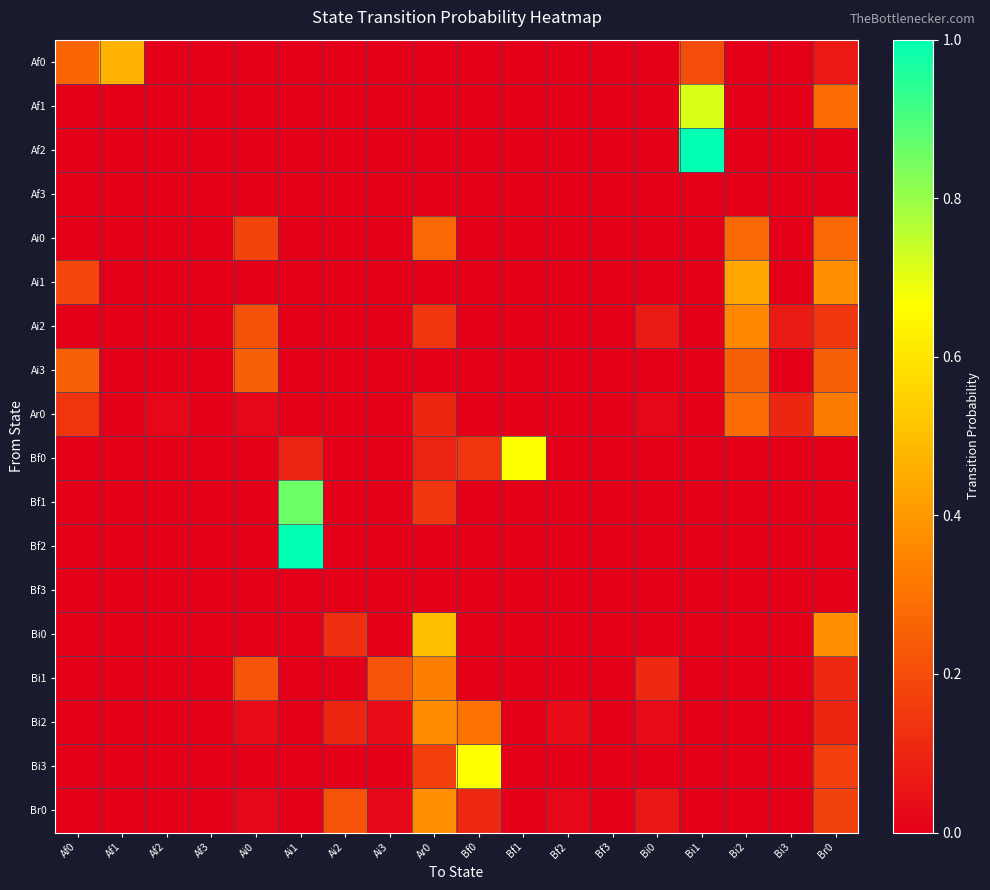

Reading left to right, extract all data points from this chart.

Af0: Af0=0.3	Af1=0.5	Af2=0.0	Af3=0.0	Ai0=0.0	Ai1=0.0	Ai2=0.0	Ai3=0.0	Ar0=0.0	Bf0=0.0	Bf1=0.0	Bf2=0.0	Bf3=0.0	Bi0=0.0	Bi1=0.2	Bi2=0.0	Bi3=0.0	Br0=0.1
Af1: Af0=0.0	Af1=0.0	Af2=0.0	Af3=0.0	Ai0=0.0	Ai1=0.0	Ai2=0.0	Ai3=0.0	Ar0=0.0	Bf0=0.0	Bf1=0.0	Bf2=0.0	Bf3=0.0	Bi0=0.0	Bi1=0.7	Bi2=0.0	Bi3=0.0	Br0=0.3
Af2: Af0=0.0	Af1=0.0	Af2=0.0	Af3=0.0	Ai0=0.0	Ai1=0.0	Ai2=0.0	Ai3=0.0	Ar0=0.0	Bf0=0.0	Bf1=0.0	Bf2=0.0	Bf3=0.0	Bi0=0.0	Bi1=1.0	Bi2=0.0	Bi3=0.0	Br0=0.0
Af3: Af0=0.0	Af1=0.0	Af2=0.0	Af3=0.0	Ai0=0.0	Ai1=0.0	Ai2=0.0	Ai3=0.0	Ar0=0.0	Bf0=0.0	Bf1=0.0	Bf2=0.0	Bf3=0.0	Bi0=0.0	Bi1=0.0	Bi2=0.0	Bi3=0.0	Br0=0.0
Ai0: Af0=0.0	Af1=0.0	Af2=0.0	Af3=0.0	Ai0=0.2	Ai1=0.0	Ai2=0.0	Ai3=0.0	Ar0=0.3	Bf0=0.0	Bf1=0.0	Bf2=0.0	Bf3=0.0	Bi0=0.0	Bi1=0.0	Bi2=0.3	Bi3=0.0	Br0=0.3
Ai1: Af0=0.2	Af1=0.0	Af2=0.0	Af3=0.0	Ai0=0.0	Ai1=0.0	Ai2=0.0	Ai3=0.0	Ar0=0.0	Bf0=0.0	Bf1=0.0	Bf2=0.0	Bf3=0.0	Bi0=0.0	Bi1=0.0	Bi2=0.4	Bi3=0.0	Br0=0.4
Ai2: Af0=0.0	Af1=0.0	Af2=0.0	Af3=0.0	Ai0=0.2	Ai1=0.0	Ai2=0.0	Ai3=0.0	Ar0=0.1	Bf0=0.0	Bf1=0.0	Bf2=0.0	Bf3=0.0	Bi0=0.1	Bi1=0.0	Bi2=0.4	Bi3=0.1	Br0=0.1
Ai3: Af0=0.2	Af1=0.0	Af2=0.0	Af3=0.0	Ai0=0.2	Ai1=0.0	Ai2=0.0	Ai3=0.0	Ar0=0.0	Bf0=0.0	Bf1=0.0	Bf2=0.0	Bf3=0.0	Bi0=0.0	Bi1=0.0	Bi2=0.2	Bi3=0.0	Br0=0.2
Ar0: Af0=0.1	Af1=0.0	Af2=0.0	Af3=0.0	Ai0=0.0	Ai1=0.0	Ai2=0.0	Ai3=0.0	Ar0=0.1	Bf0=0.0	Bf1=0.0	Bf2=0.0	Bf3=0.0	Bi0=0.0	Bi1=0.0	Bi2=0.3	Bi3=0.1	Br0=0.3
Bf0: Af0=0.0	Af1=0.0	Af2=0.0	Af3=0.0	Ai0=0.0	Ai1=0.1	Ai2=0.0	Ai3=0.0	Ar0=0.1	Bf0=0.1	Bf1=0.7	Bf2=0.0	Bf3=0.0	Bi0=0.0	Bi1=0.0	Bi2=0.0	Bi3=0.0	Br0=0.0
Bf1: Af0=0.0	Af1=0.0	Af2=0.0	Af3=0.0	Ai0=0.0	Ai1=0.9	Ai2=0.0	Ai3=0.0	Ar0=0.1	Bf0=0.0	Bf1=0.0	Bf2=0.0	Bf3=0.0	Bi0=0.0	Bi1=0.0	Bi2=0.0	Bi3=0.0	Br0=0.0
Bf2: Af0=0.0	Af1=0.0	Af2=0.0	Af3=0.0	Ai0=0.0	Ai1=1.0	Ai2=0.0	Ai3=0.0	Ar0=0.0	Bf0=0.0	Bf1=0.0	Bf2=0.0	Bf3=0.0	Bi0=0.0	Bi1=0.0	Bi2=0.0	Bi3=0.0	Br0=0.0
Bf3: Af0=0.0	Af1=0.0	Af2=0.0	Af3=0.0	Ai0=0.0	Ai1=0.0	Ai2=0.0	Ai3=0.0	Ar0=0.0	Bf0=0.0	Bf1=0.0	Bf2=0.0	Bf3=0.0	Bi0=0.0	Bi1=0.0	Bi2=0.0	Bi3=0.0	Br0=0.0
Bi0: Af0=0.0	Af1=0.0	Af2=0.0	Af3=0.0	Ai0=0.0	Ai1=0.0	Ai2=0.1	Ai3=0.0	Ar0=0.5	Bf0=0.0	Bf1=0.0	Bf2=0.0	Bf3=0.0	Bi0=0.0	Bi1=0.0	Bi2=0.0	Bi3=0.0	Br0=0.4
Bi1: Af0=0.0	Af1=0.0	Af2=0.0	Af3=0.0	Ai0=0.2	Ai1=0.0	Ai2=0.0	Ai3=0.2	Ar0=0.3	Bf0=0.0	Bf1=0.0	Bf2=0.0	Bf3=0.0	Bi0=0.1	Bi1=0.0	Bi2=0.0	Bi3=0.0	Br0=0.1
Bi2: Af0=0.0	Af1=0.0	Af2=0.0	Af3=0.0	Ai0=0.0	Ai1=0.0	Ai2=0.1	Ai3=0.0	Ar0=0.4	Bf0=0.3	Bf1=0.0	Bf2=0.0	Bf3=0.0	Bi0=0.0	Bi1=0.0	Bi2=0.0	Bi3=0.0	Br0=0.1
Bi3: Af0=0.0	Af1=0.0	Af2=0.0	Af3=0.0	Ai0=0.0	Ai1=0.0	Ai2=0.0	Ai3=0.0	Ar0=0.2	Bf0=0.7	Bf1=0.0	Bf2=0.0	Bf3=0.0	Bi0=0.0	Bi1=0.0	Bi2=0.0	Bi3=0.0	Br0=0.2
Br0: Af0=0.0	Af1=0.0	Af2=0.0	Af3=0.0	Ai0=0.0	Ai1=0.0	Ai2=0.2	Ai3=0.0	Ar0=0.4	Bf0=0.1	Bf1=0.0	Bf2=0.0	Bf3=0.0	Bi0=0.1	Bi1=0.0	Bi2=0.0	Bi3=0.0	Br0=0.2